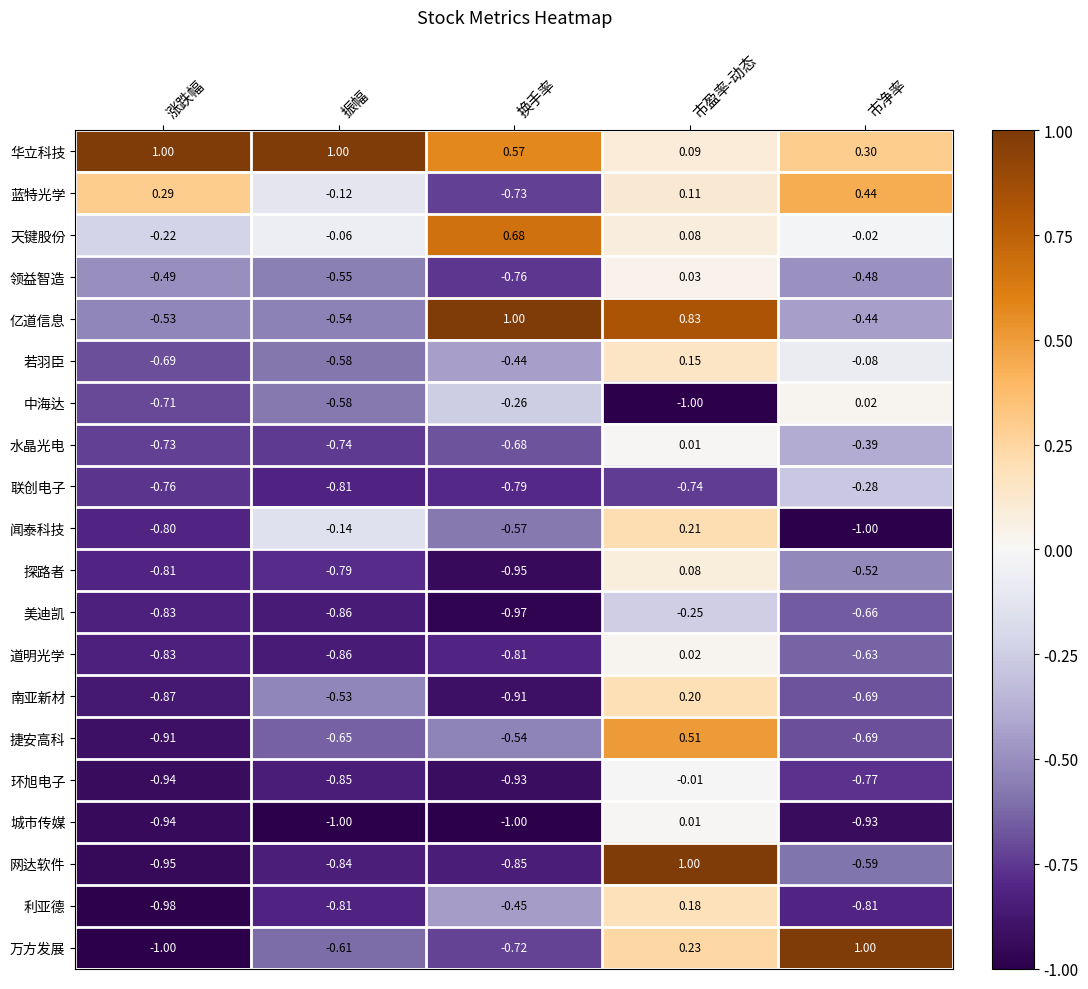

At which label does 网达软件 reach its peak?

市盈率-动态